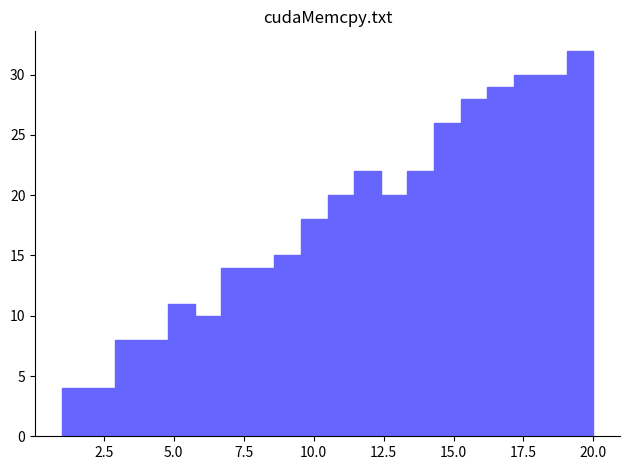

Read against the x-axis, roughly where is the centre of the tallest bar?

19.5